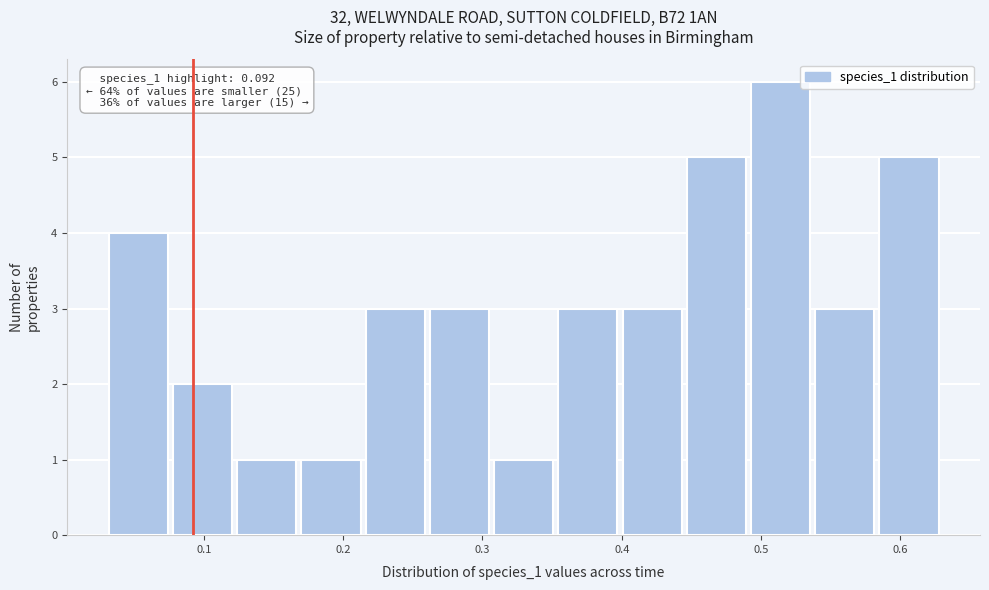

Over which range of the x-axis is the bar tallest?

0.49 to 0.54